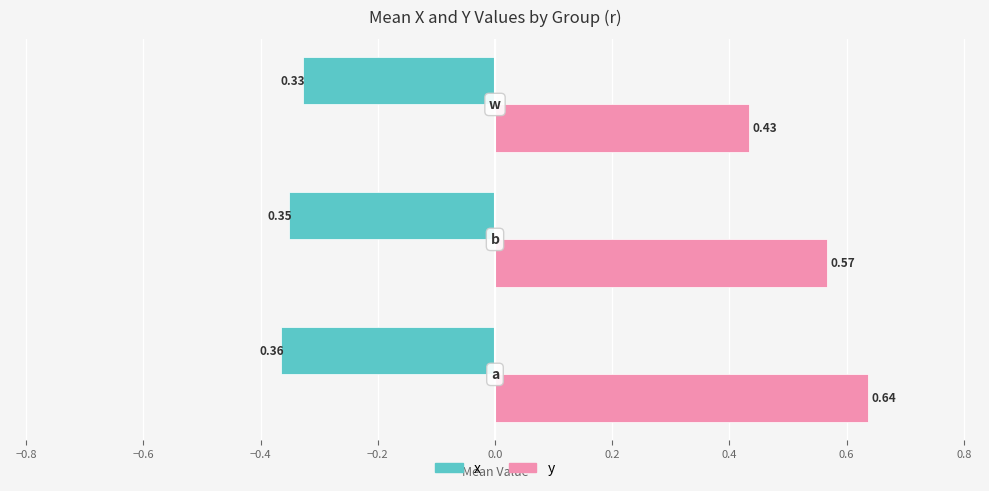

What is the sum of all y values?

1.6